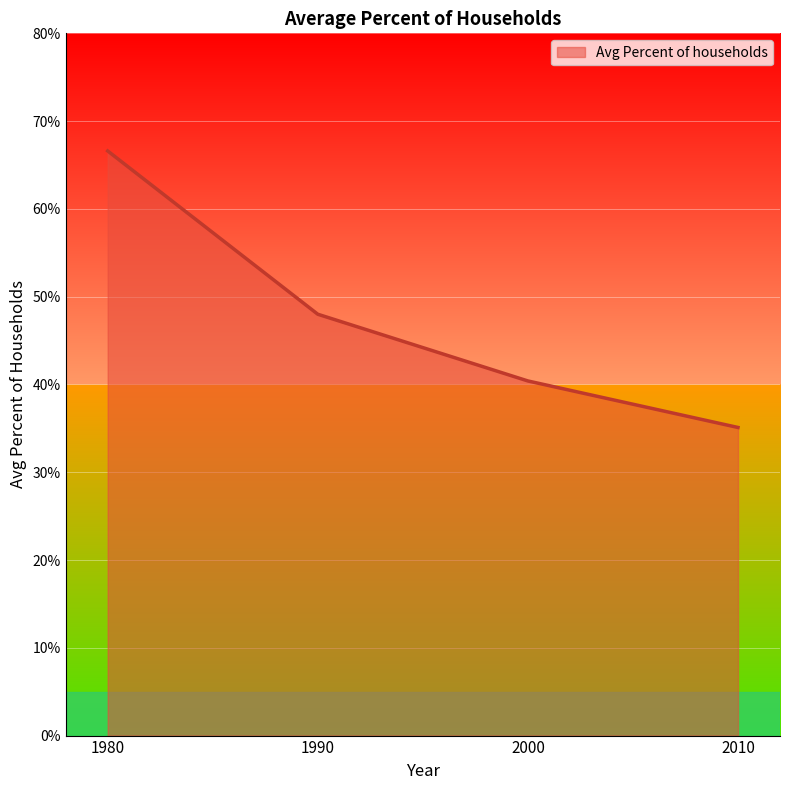

Count the number of categories in the chart.

4